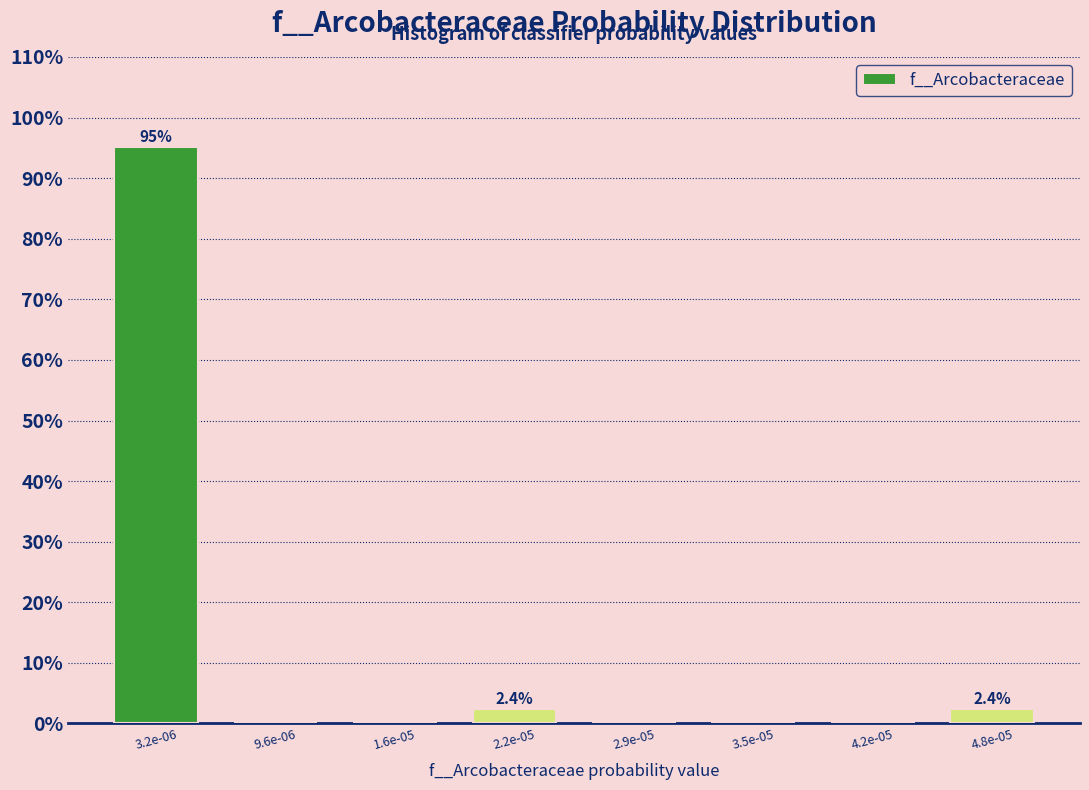

Reading left to right, extract all data points from this chart.

3.2e-06=95.1	9.6e-06=0.0	1.6e-05=0.0	2.2e-05=2.4	2.9e-05=0.0	3.5e-05=0.0	4.2e-05=0.0	4.8e-05=2.4